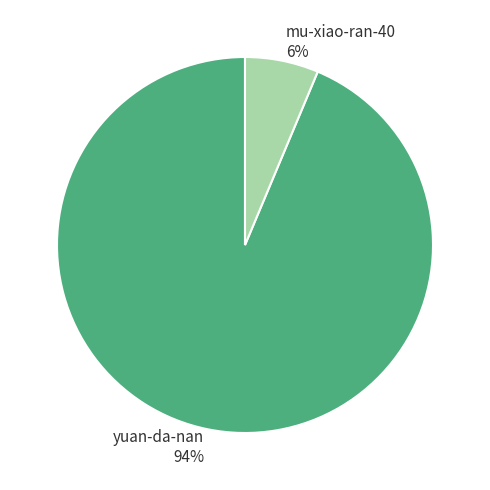

Is it true that yuan-da-nan is 94% of the pie?

True